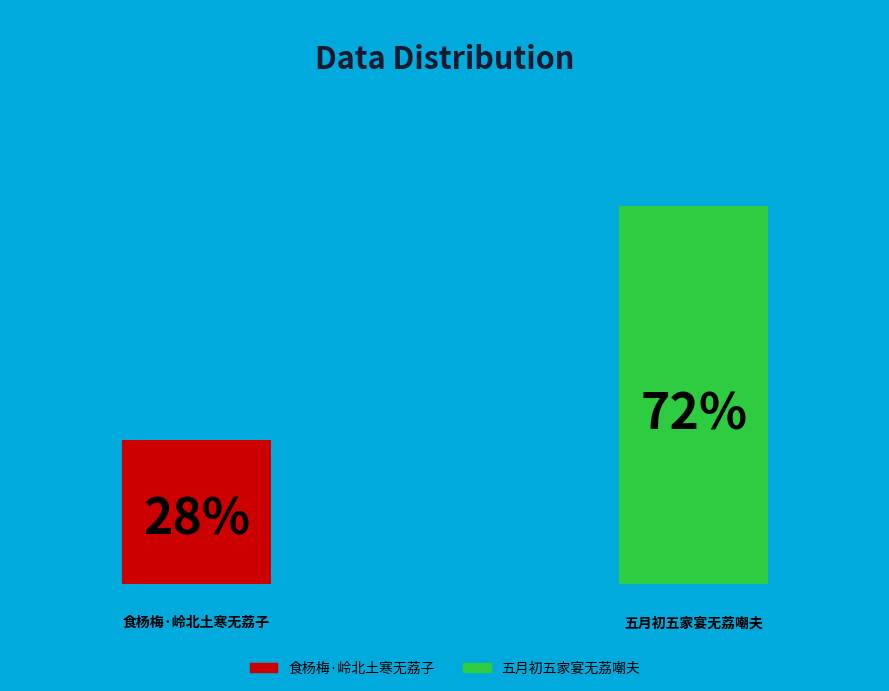

Which category has the biggest portion of the pie?

五月初五家宴无荔嘲夫